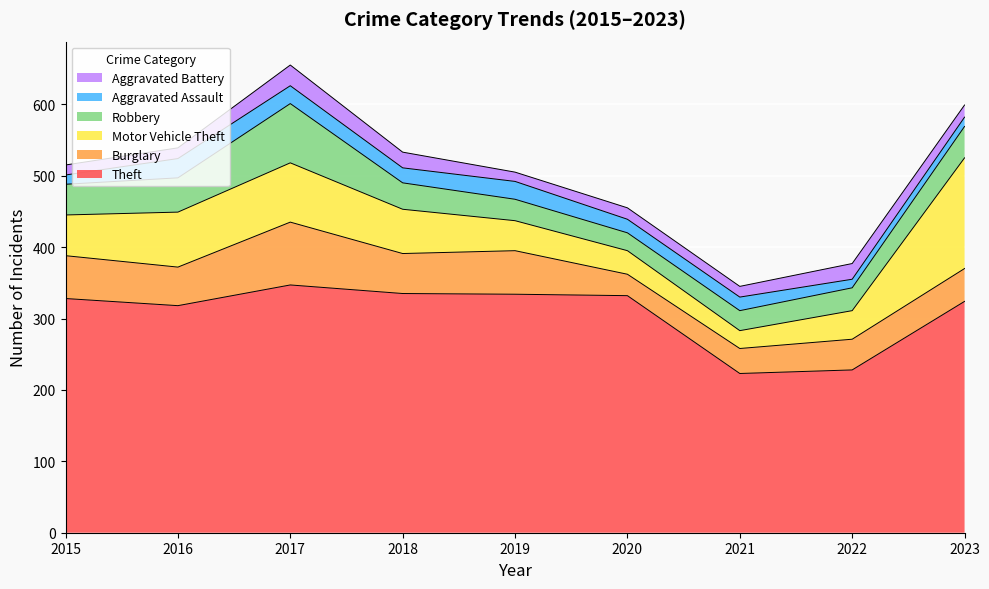

How many lines are shown in the chart?

6